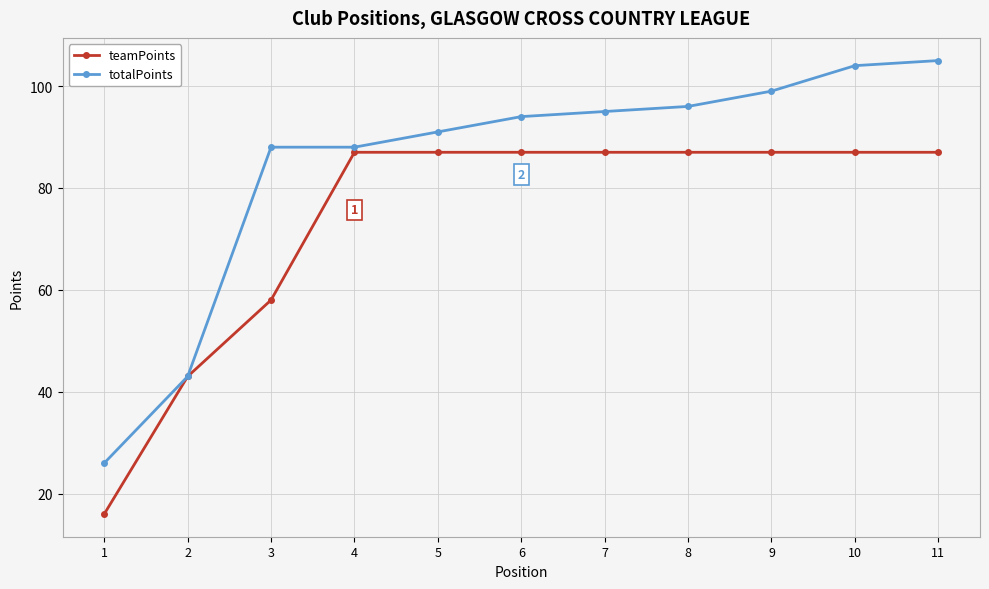

What is the smallest value displayed?

16